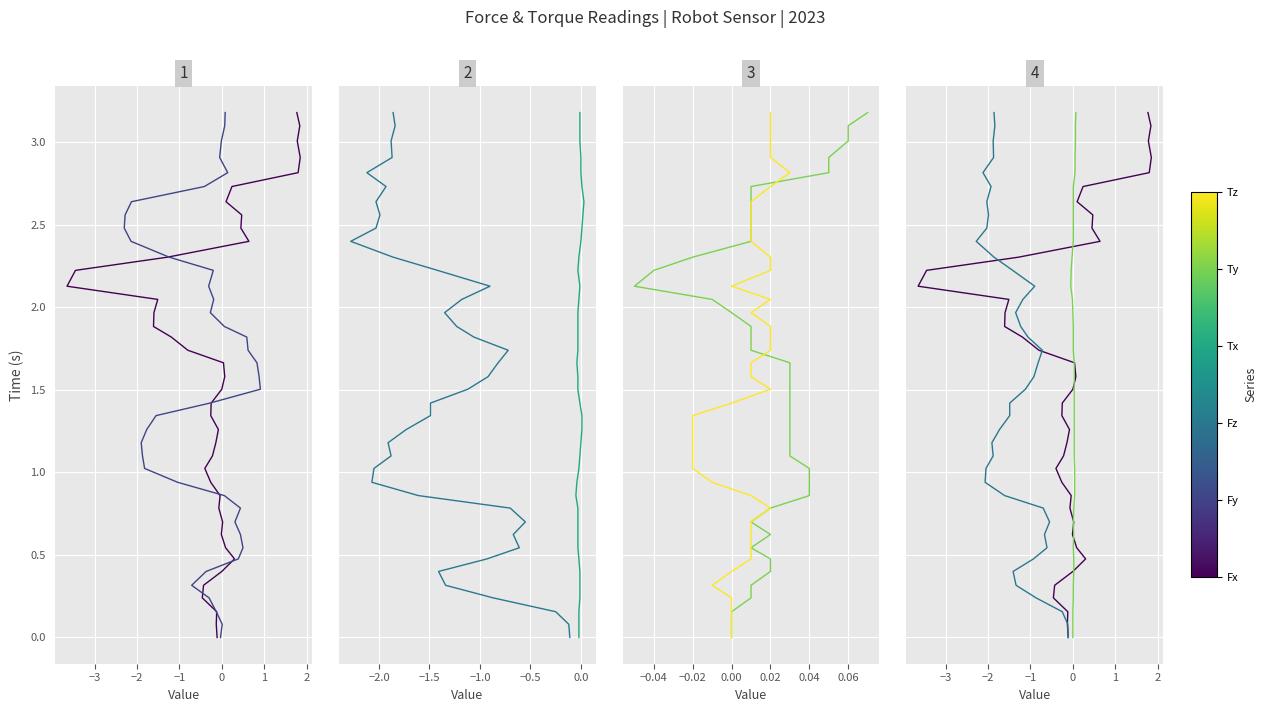

True or false: Fz has a value of 5.4 at 39.

False